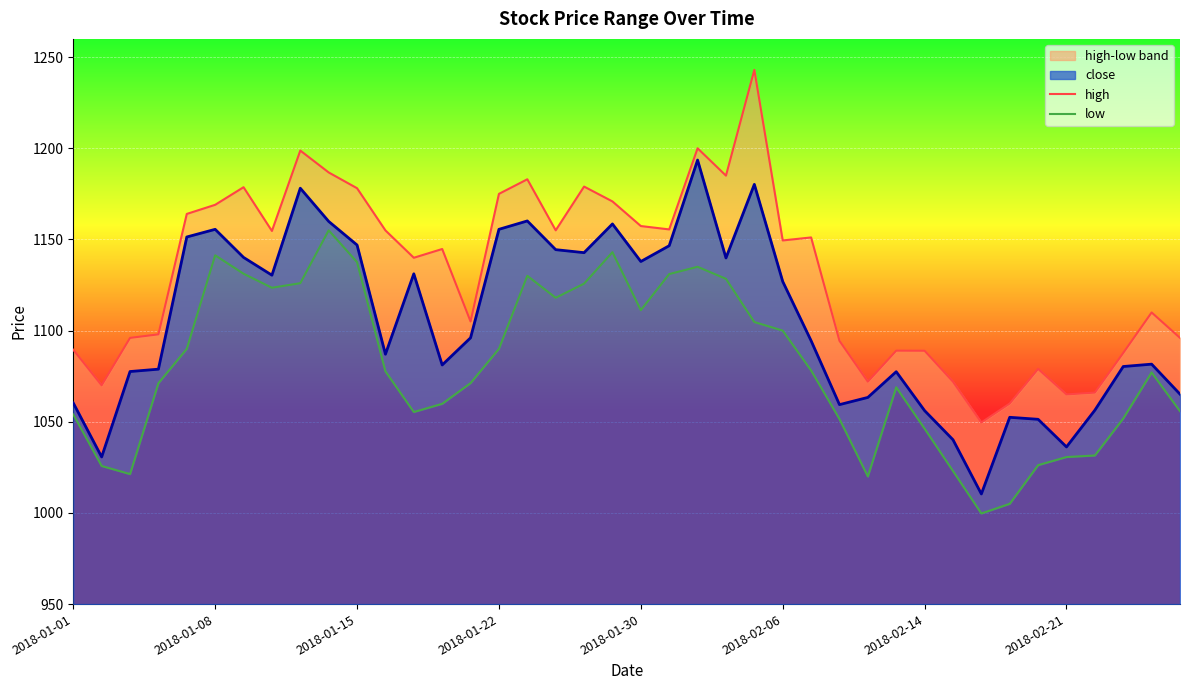

True or false: high has a value of 1089.0 at 29.

True